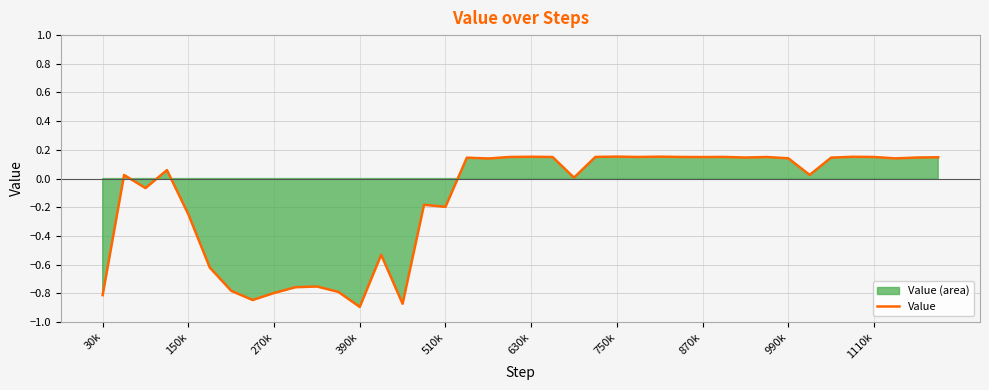

Does the chart have visible grid lines?

Yes